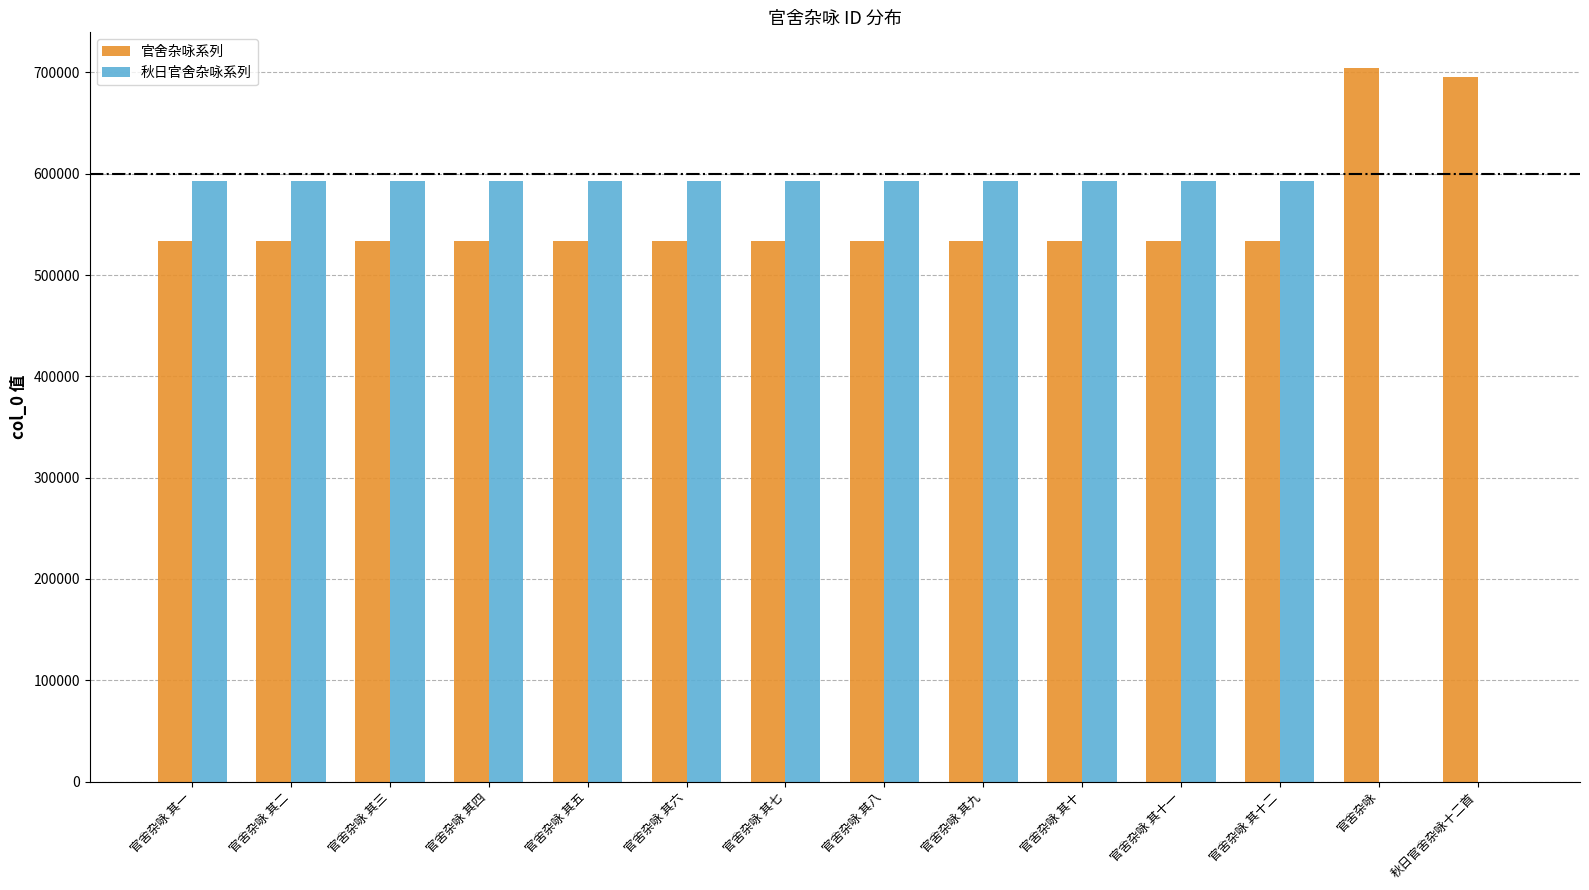

Is the value of 秋日官舍杂咏系列 at 官舍杂咏 其九 greater than the value of 官舍杂咏系列 at 官舍杂咏 其四?

Yes